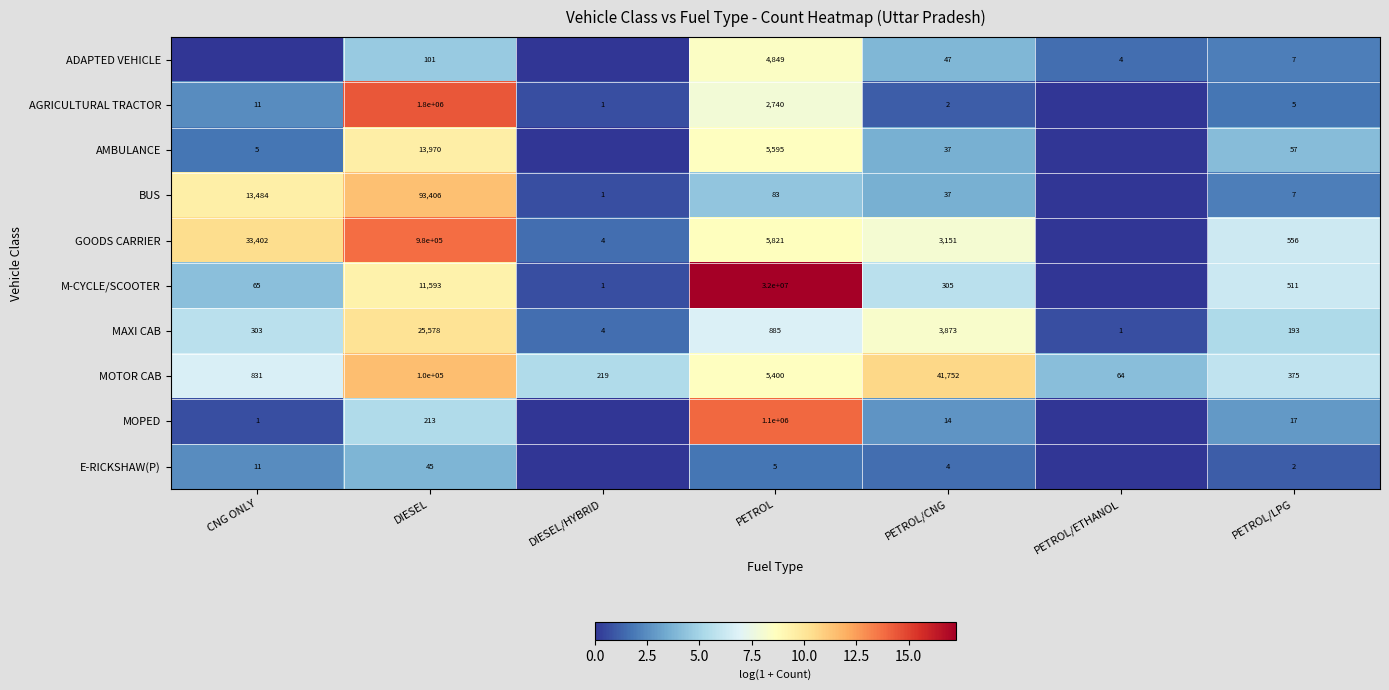

Is the value of ADAPTED VEHICLE at DIESEL greater than the value of MOPED at DIESEL?

No